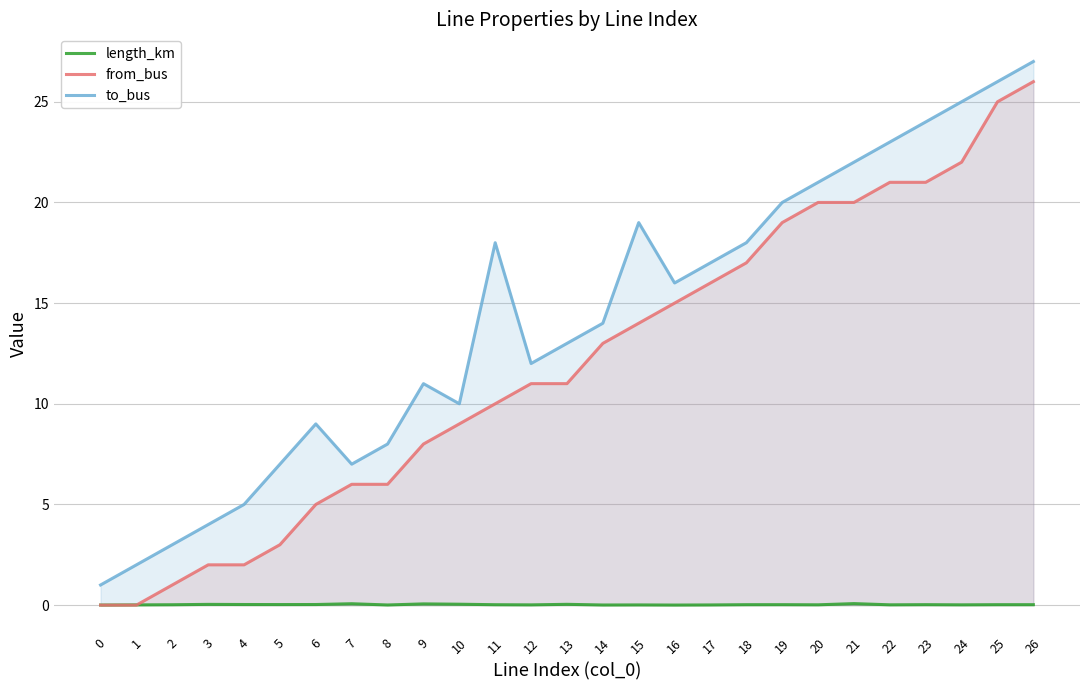

List the labels in order of to_bus value, smallest first.

0, 1, 2, 3, 4, 5, 7, 8, 6, 10, 9, 12, 13, 14, 16, 17, 11, 18, 15, 19, 20, 21, 22, 23, 24, 25, 26